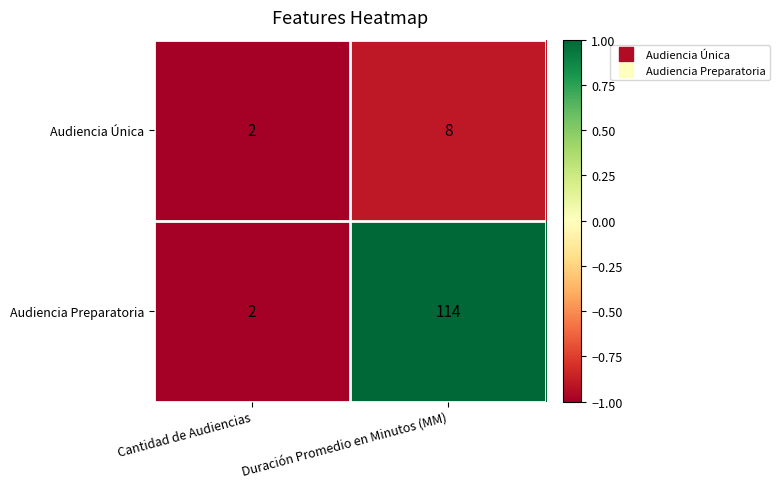

Rank the series by their average value, from lowest to highest.

Audiencia Única, Audiencia Preparatoria